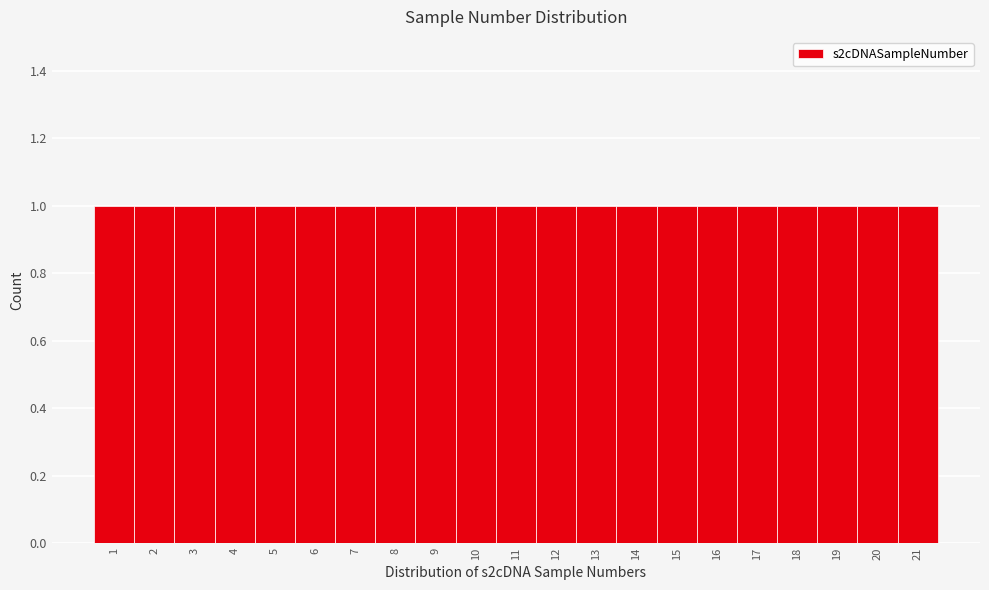

Reading left to right, list every bar in this chart as the range it spans on the x-axis followed by its height. The values are not printed on the chart, so give them approximately, as read against the axis.

0.5 to 1.5: 1
1.5 to 2.5: 1
2.5 to 3.5: 1
3.5 to 4.5: 1
4.5 to 5.5: 1
5.5 to 6.5: 1
6.5 to 7.5: 1
7.5 to 8.5: 1
8.5 to 9.5: 1
9.5 to 10.5: 1
10.5 to 11.5: 1
11.5 to 12.5: 1
12.5 to 13.5: 1
13.5 to 14.5: 1
14.5 to 15.5: 1
15.5 to 16.5: 1
16.5 to 17.5: 1
17.5 to 18.5: 1
18.5 to 19.5: 1
19.5 to 20.5: 1
20.5 to 21.5: 1